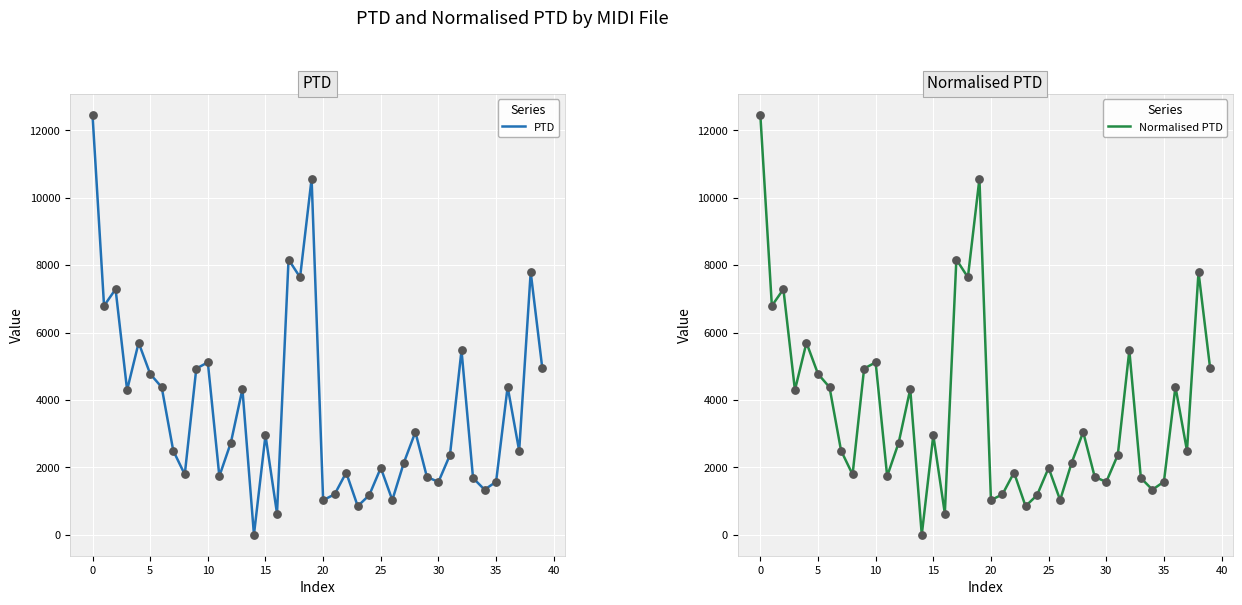

Which series contains the highest Y value?

PTD